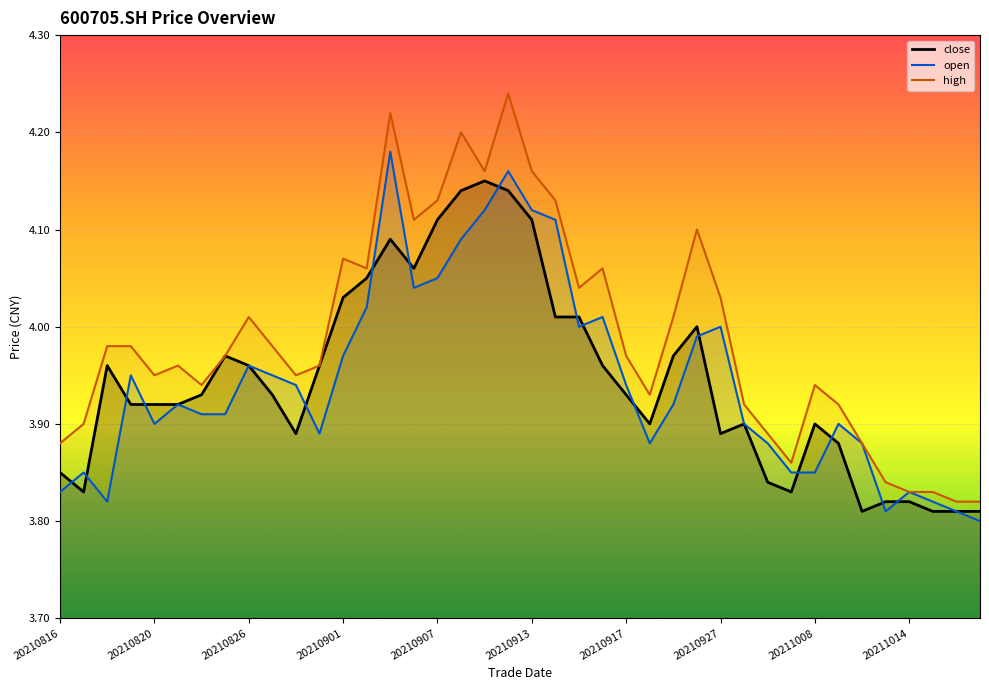

Is the value of close at 20210820 greater than the value of high at 20211008?

No